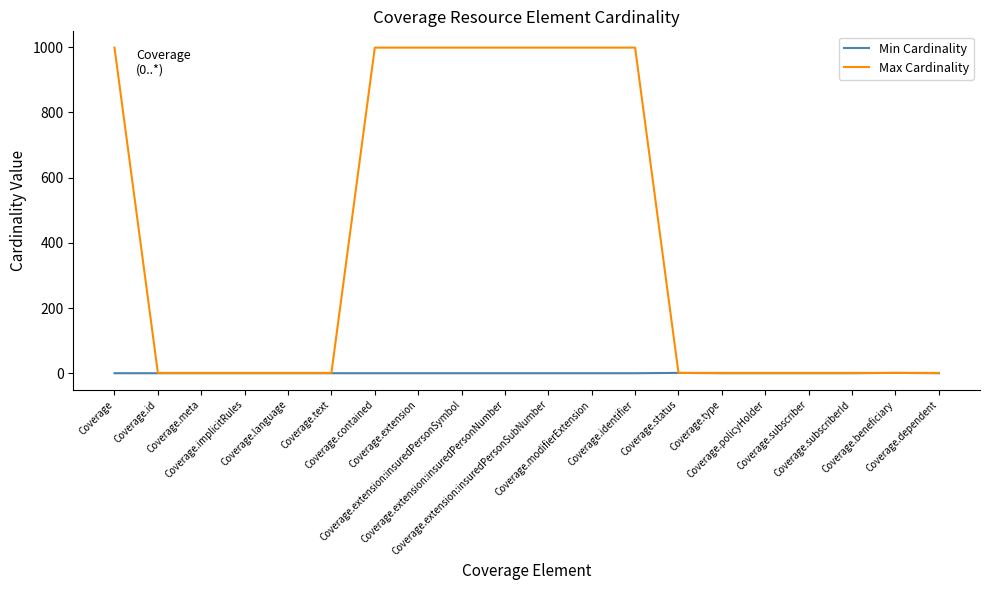

Which series has the largest total across all categories?

Max Cardinality